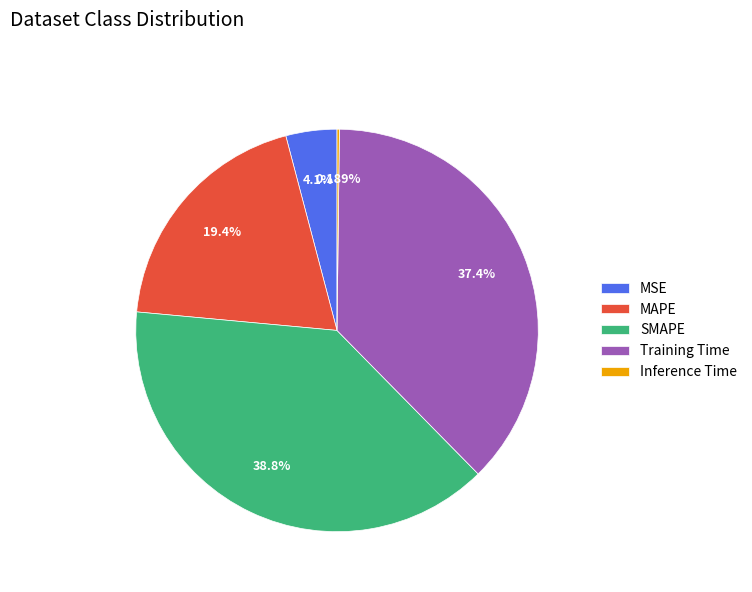

Combined, what portion of the pie is MAPE and MSE?

23.5%